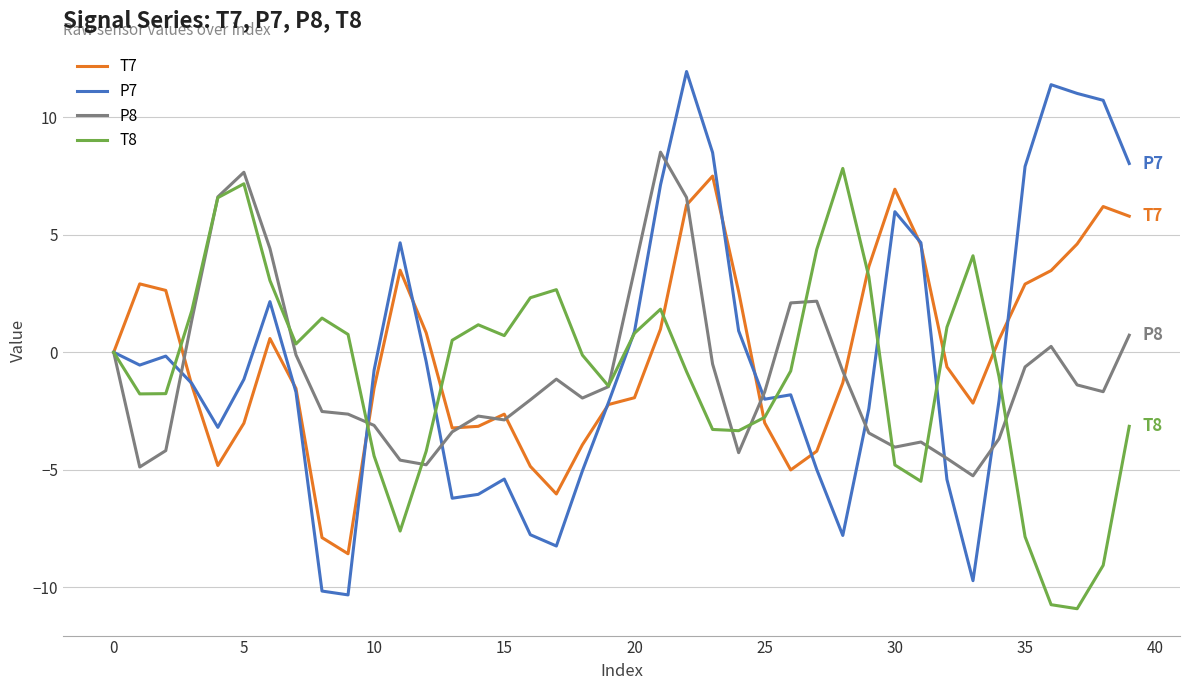

Which series has the widest spread of values?

P7